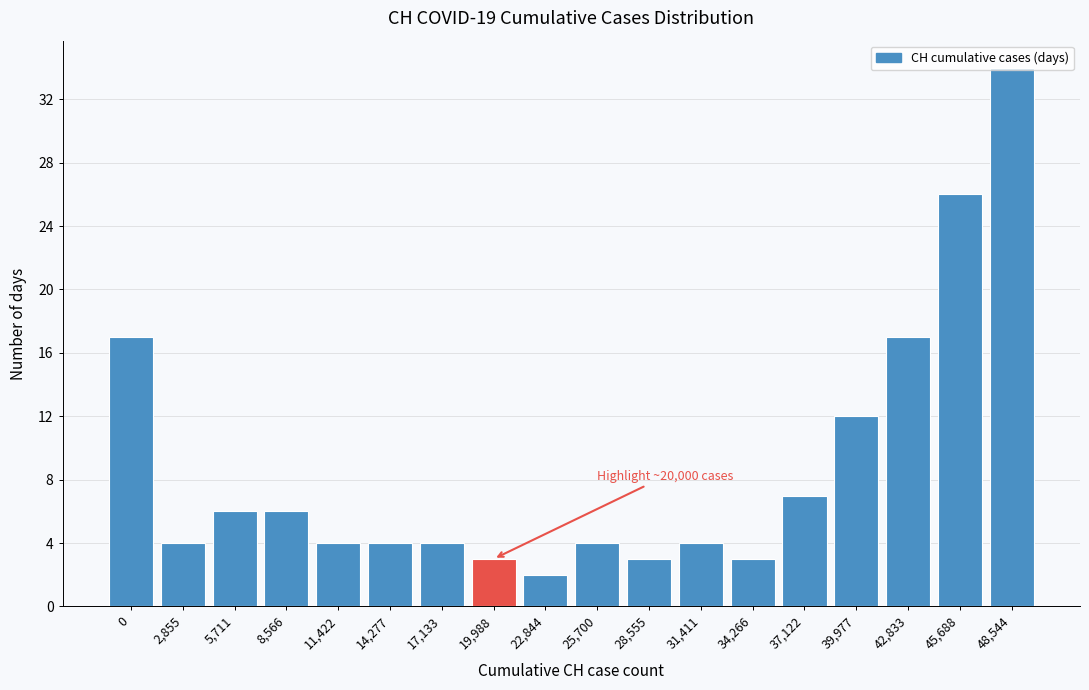

What is the approximate value at 8,566?

6